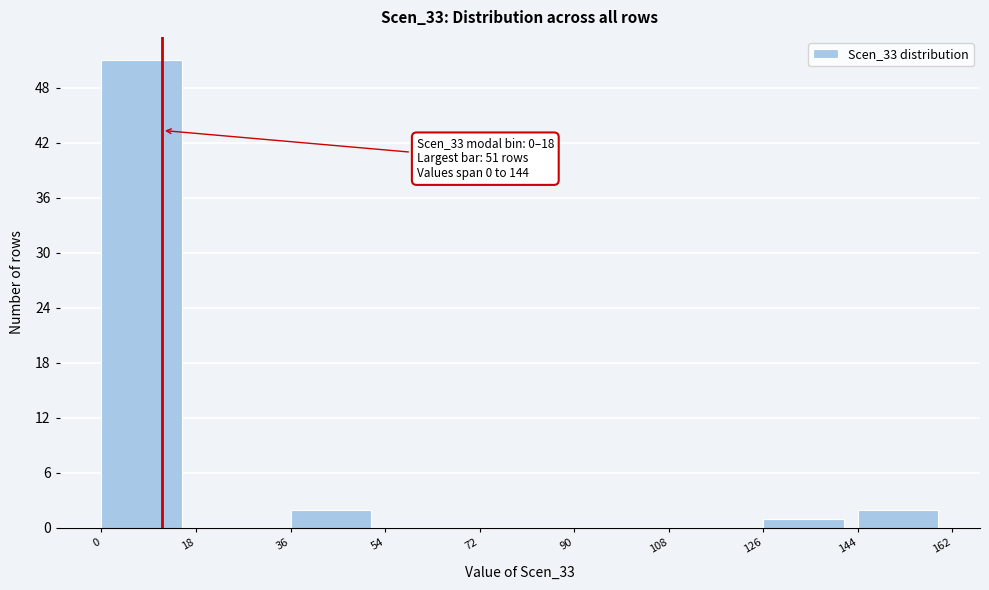

Over which range of the x-axis is the bar tallest?

0 to 18